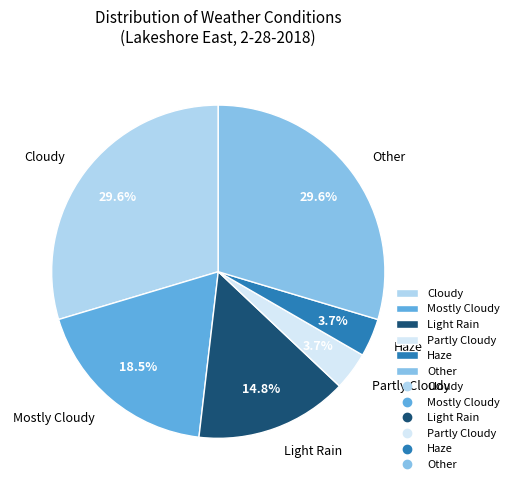

Is there any slice that represents more than half of the pie?

No